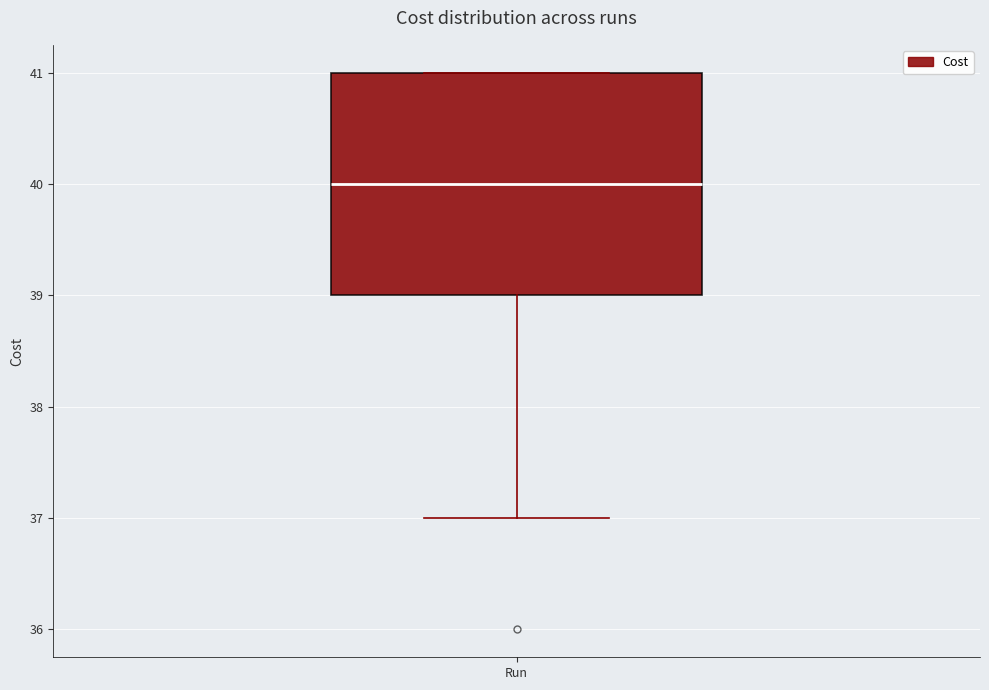

Transcribe this box plot: give where the median line is, the range the box spans, and where the two whiskers end, as read against the y-axis. The values are not printed on the chart, so give them approximately, as read against the axis.

median 40, box 39 to 41, whiskers 37 to 41